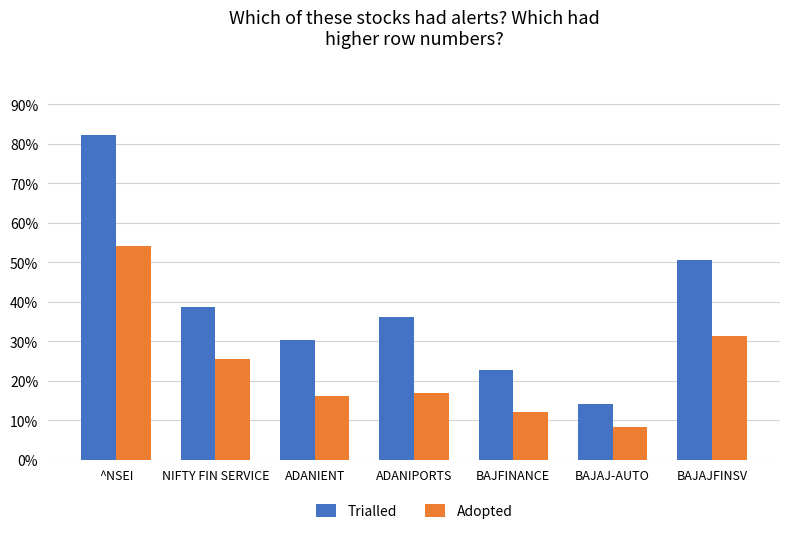

What are all the series names shown in the legend?

Trialled, Adopted